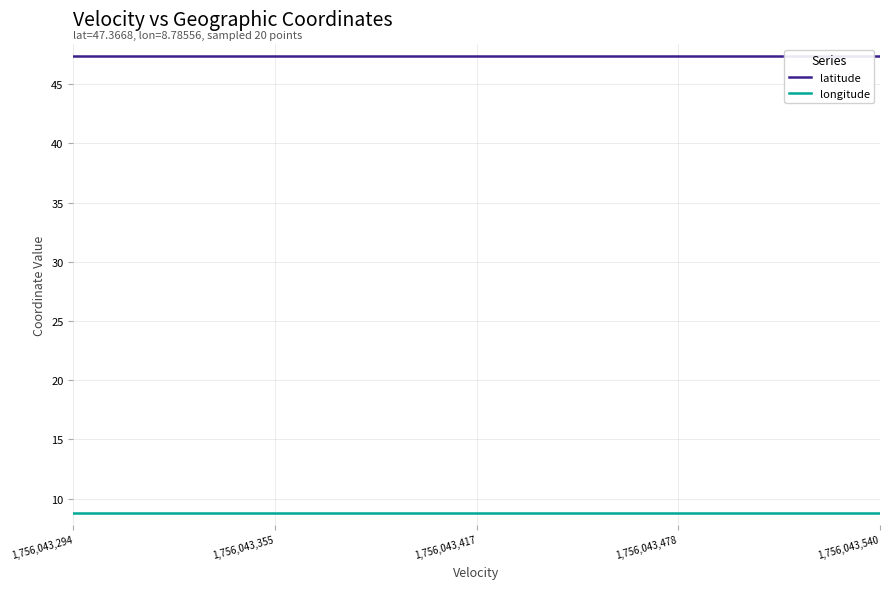

True or false: latitude and longitude intersect in this chart.

False